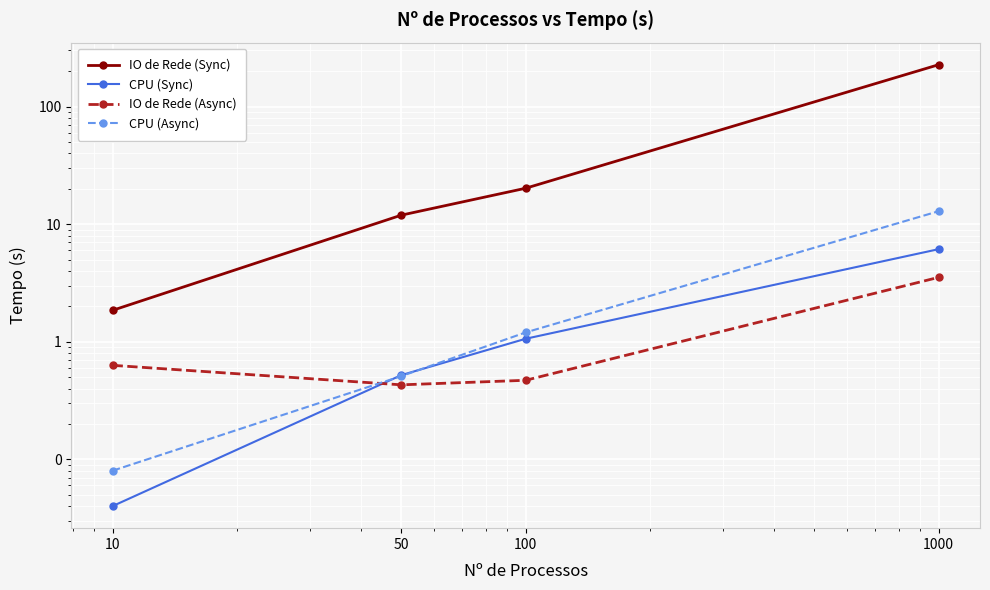

Reading right to left, transcribe all the data shown in this chart.

IO de Rede (Sync): 227.2	20.2	11.9	1.9
CPU (Sync): 6.1	1.1	0.5	0.0
IO de Rede (Async): 3.5	0.5	0.4	0.6
CPU (Async): 12.9	1.2	0.5	0.1